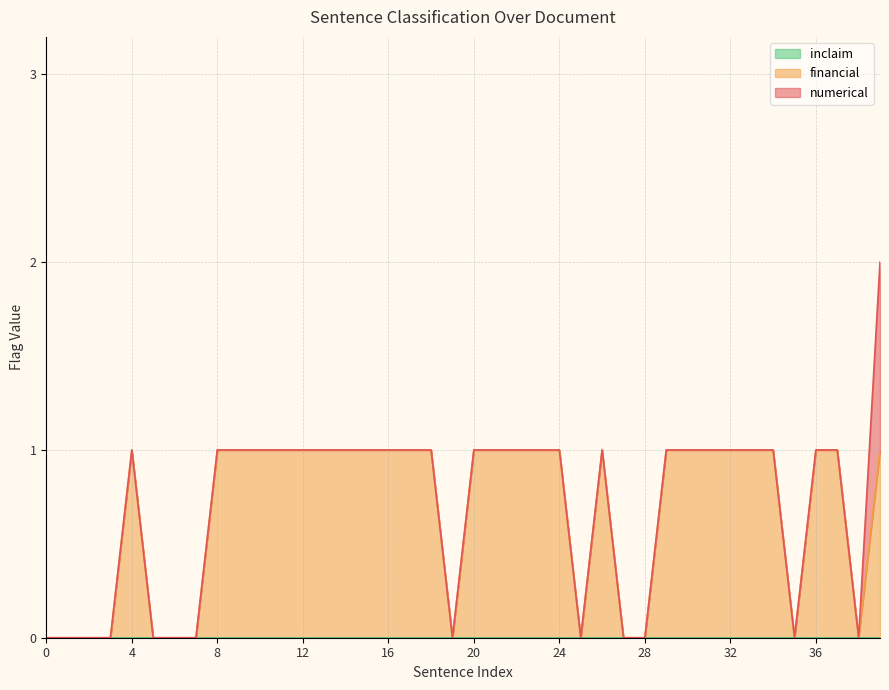

What is the total value across all series at 24?

1